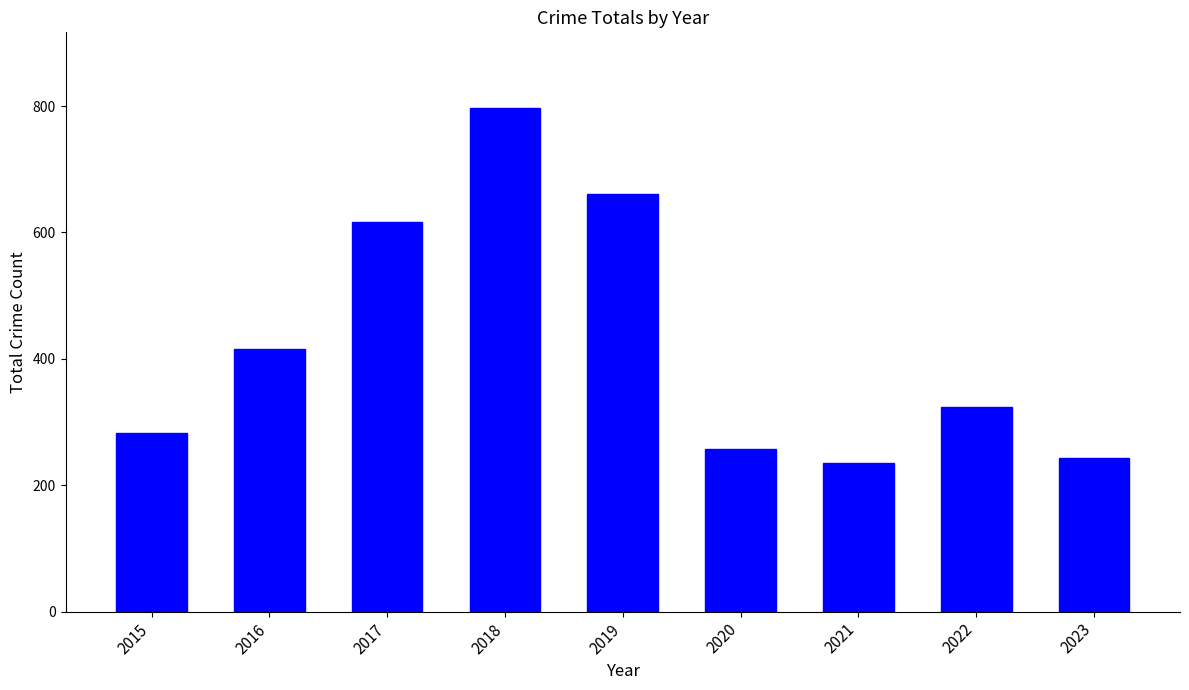

The value at 2015 is 282. True or false?

True